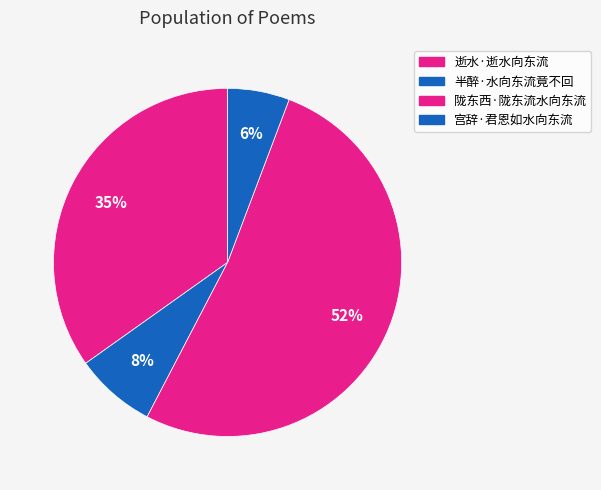

How many segments does this pie chart have?

4